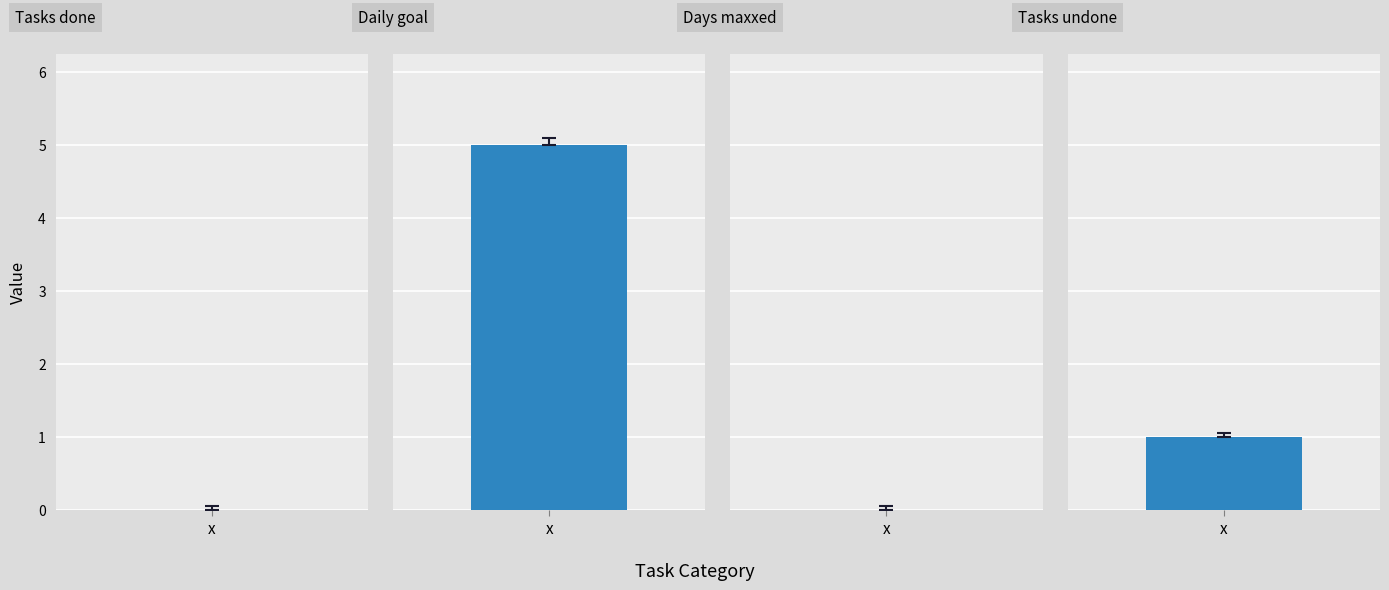

Between Days maxxed and Tasks done, which is larger?

Days maxxed